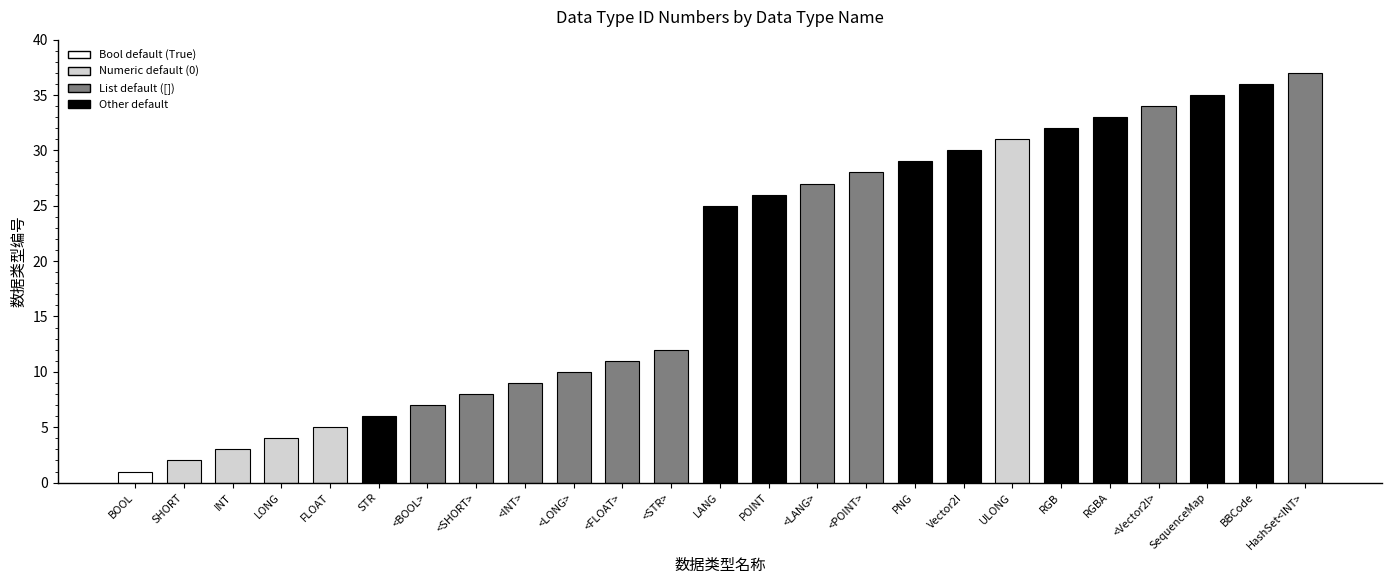

What is the difference between the values at POINT and HashSet<INT>?

11